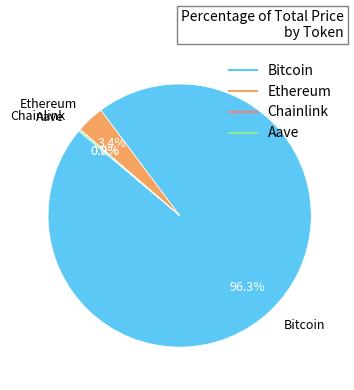

True or false: Ethereum accounts for 15% of the total.

False